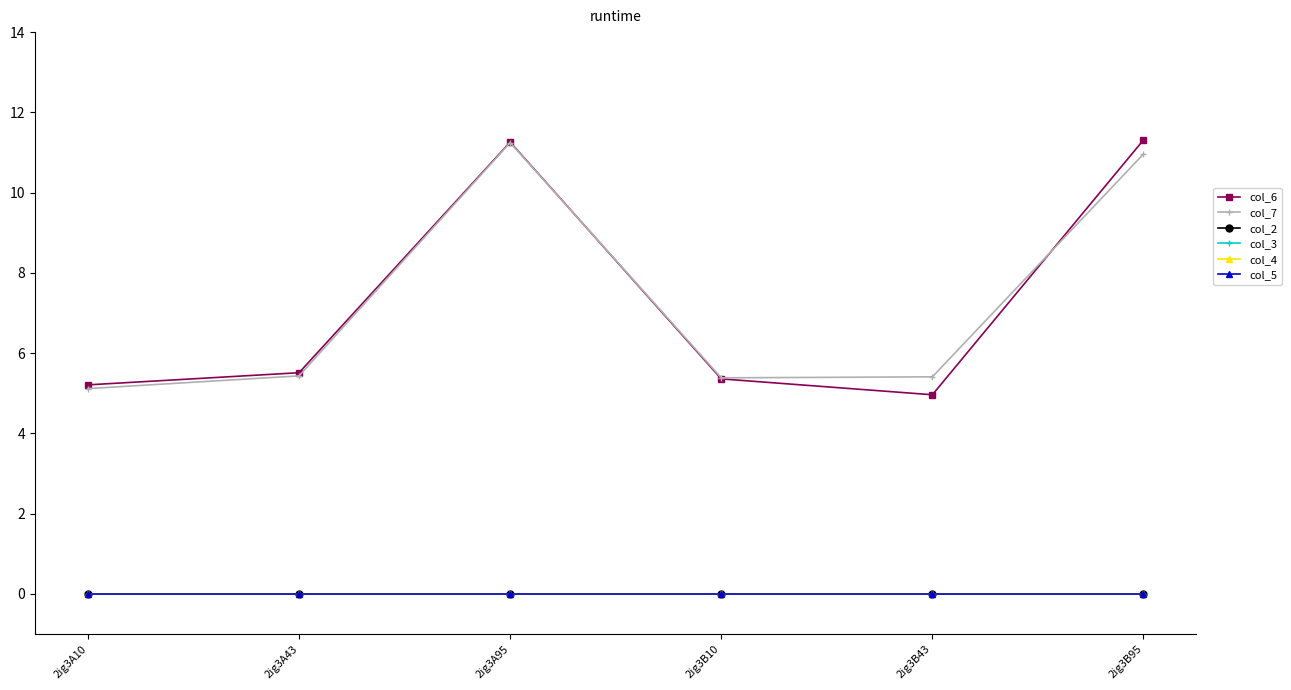

Is this an area chart (filled region under the line)?

No